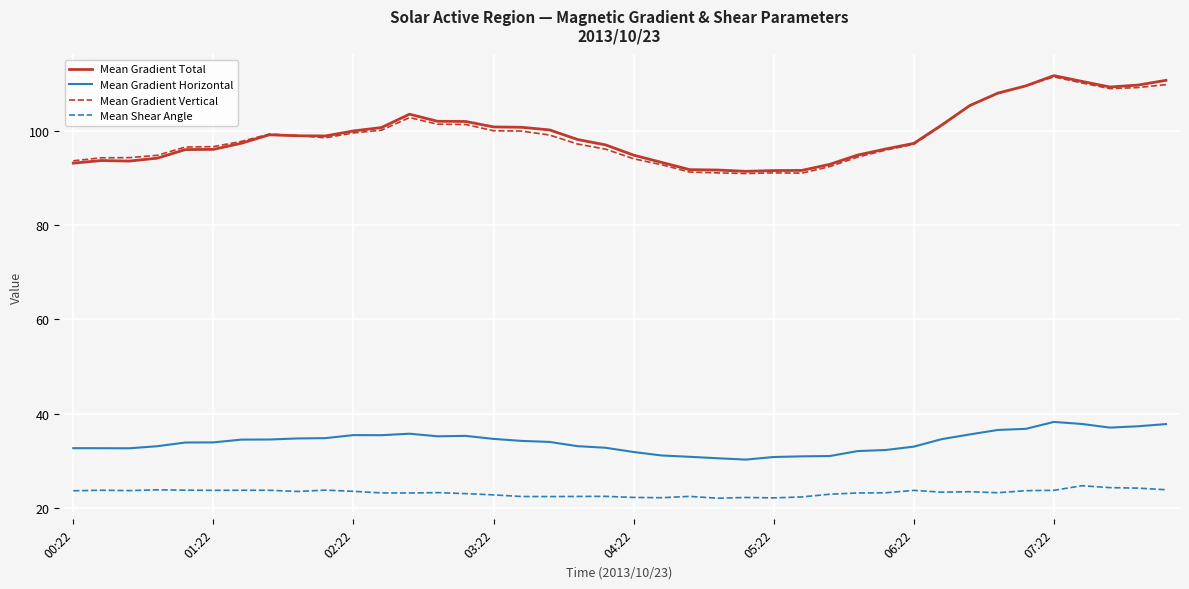

True or false: Mean Gradient Vertical and Mean Shear Angle cross at least once.

False